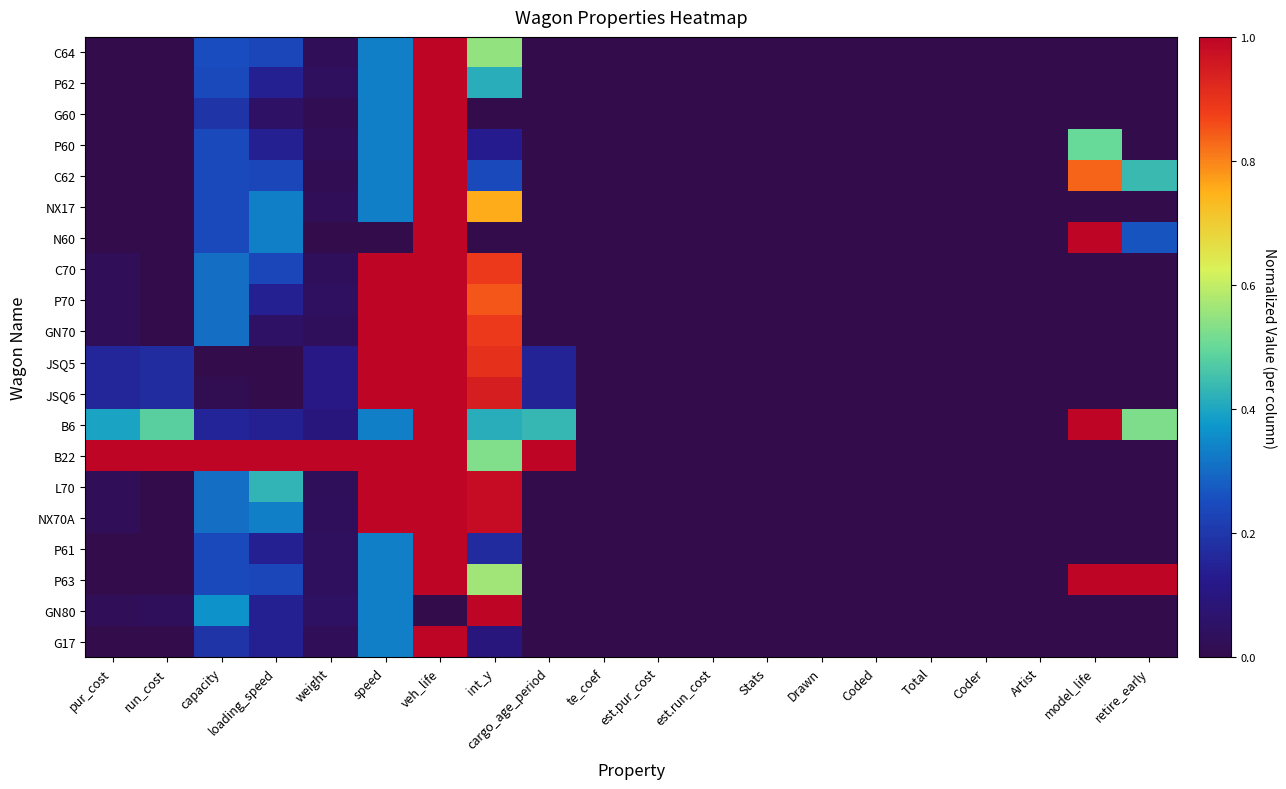

Rank the series by their maximum value, from highest to lowest.

C64, P62, G60, P60, C62, NX17, N60, C70, P70, GN70, JSQ5, JSQ6, B6, B22, L70, NX70A, P61, P63, GN80, G17